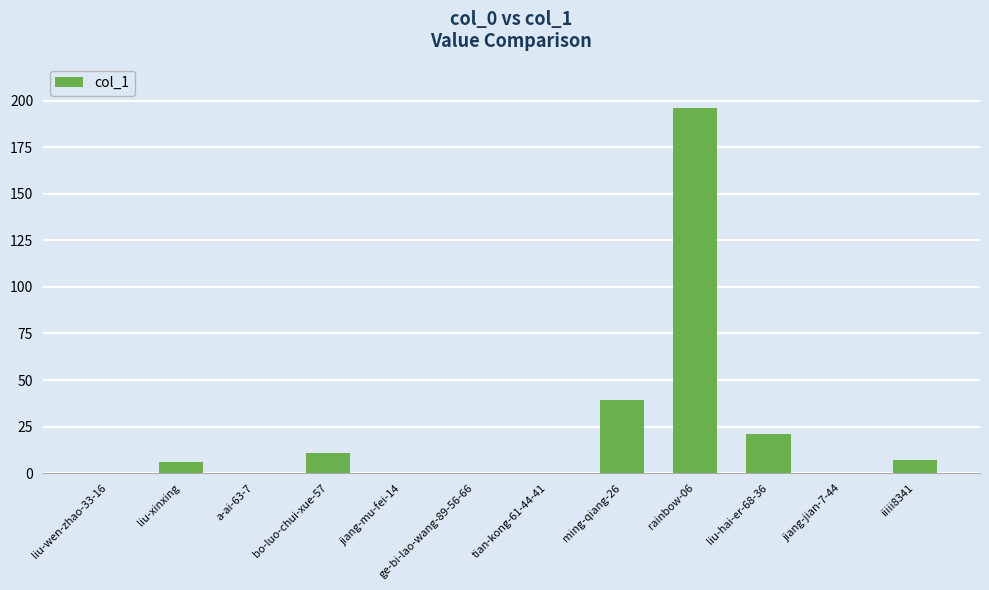

What is the sum of the values at bo-luo-chui-xue-57 and liu-xinxing?

17